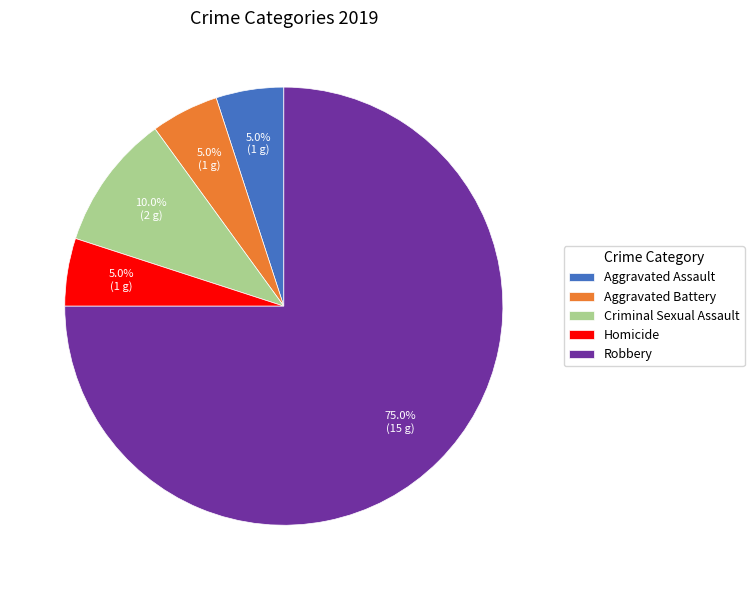

What percentage is the Aggravated Assault slice, to the nearest percent?

5%